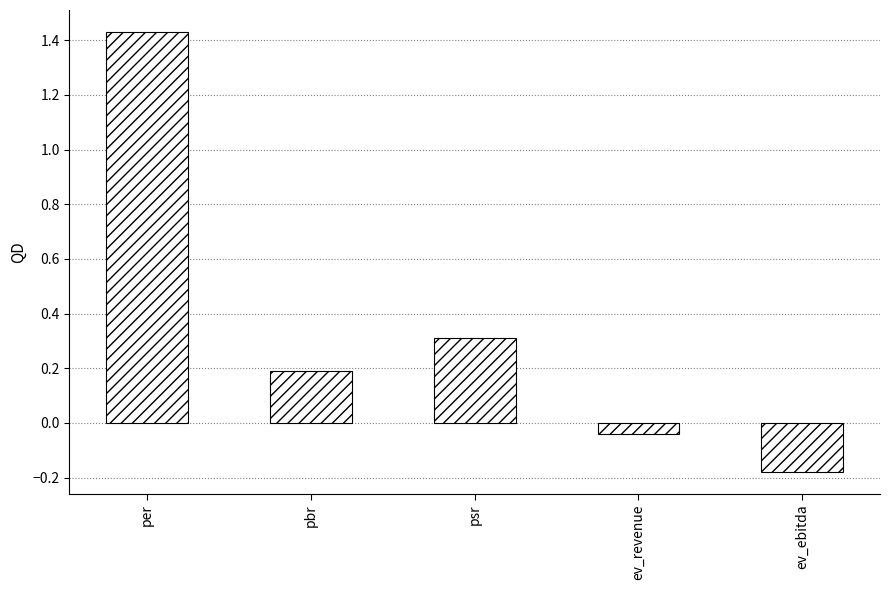

How many negative values are there?

2